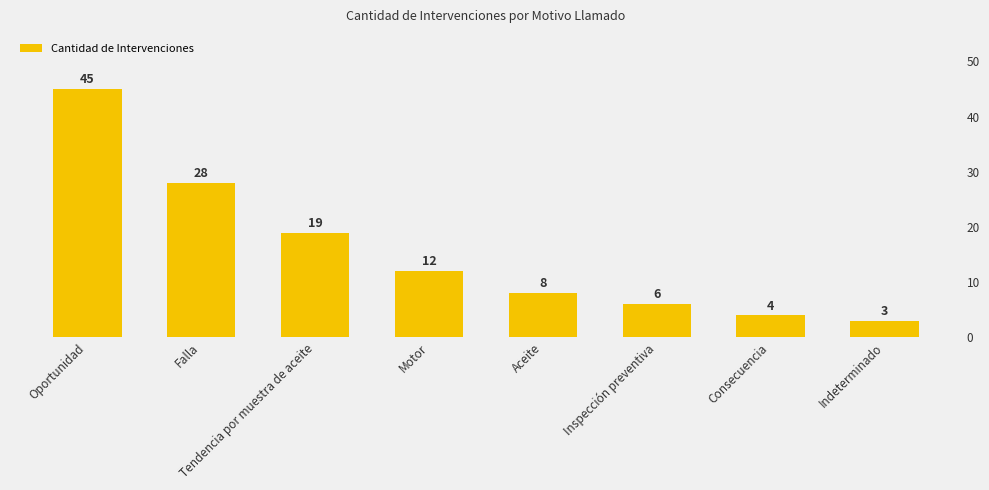

How many bars are there in total?

8